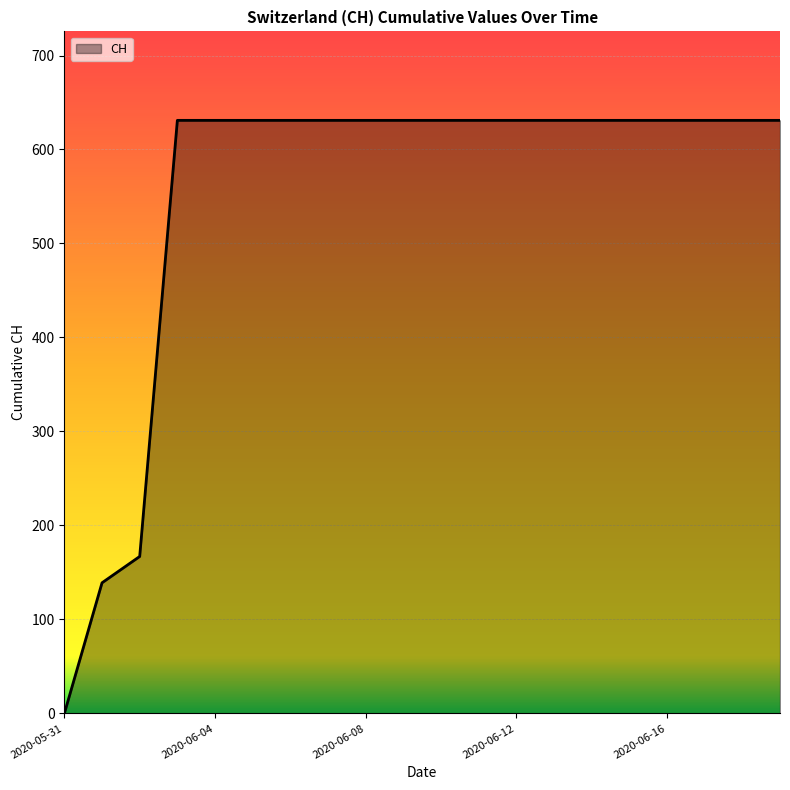

What is the greatest value displayed?

631